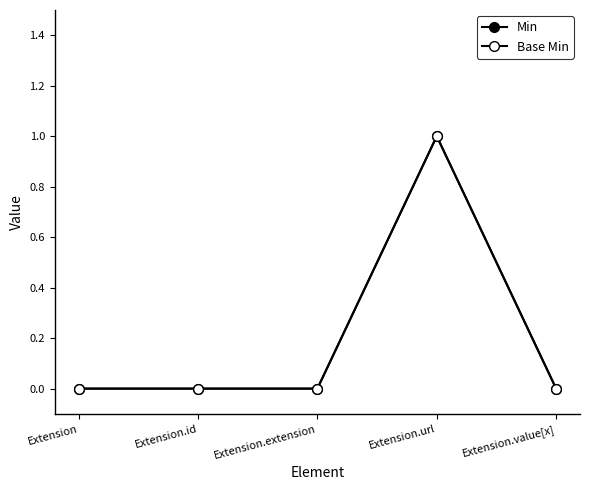

What is the label of the 4th point from the left?

Extension.url